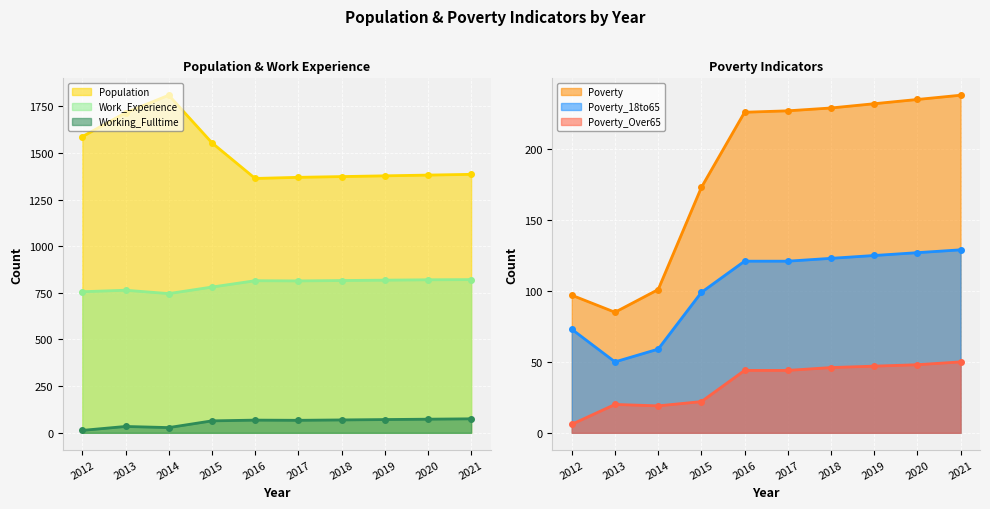

What is the value of the Poverty_18to65 point at the 7th from the left?

123